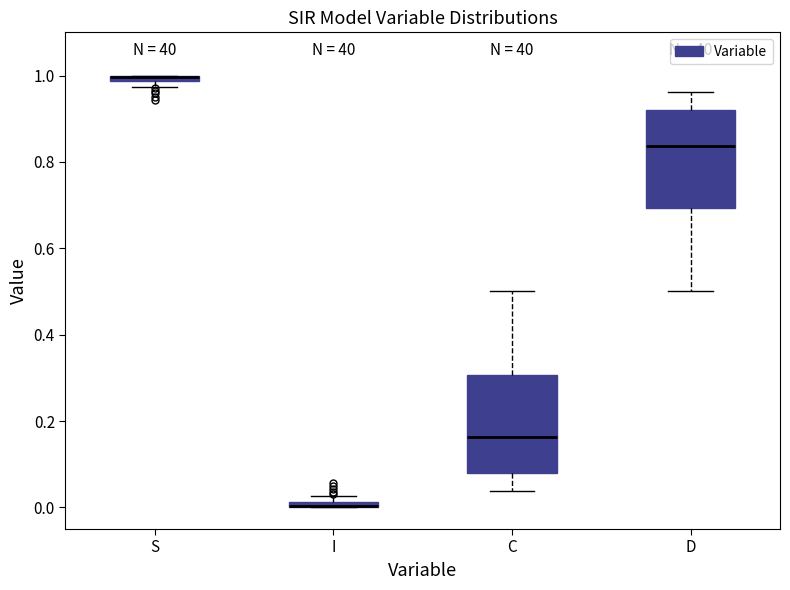

Where does the upper whisker of the box for D end on the y-axis? The values are not printed on the chart, so give them approximately, as read against the axis.

0.96